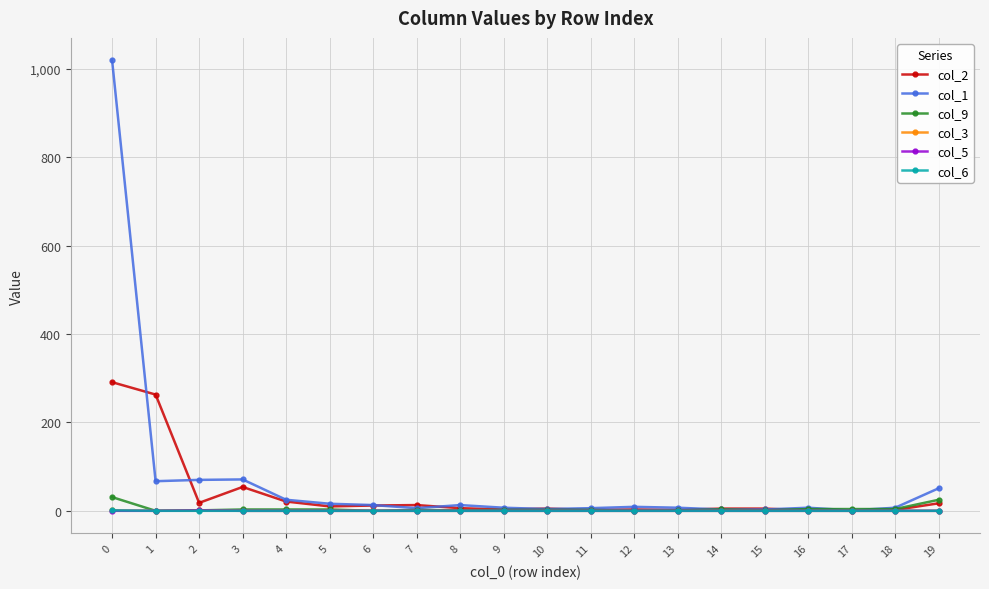

Which series has the widest spread of values?

col_1